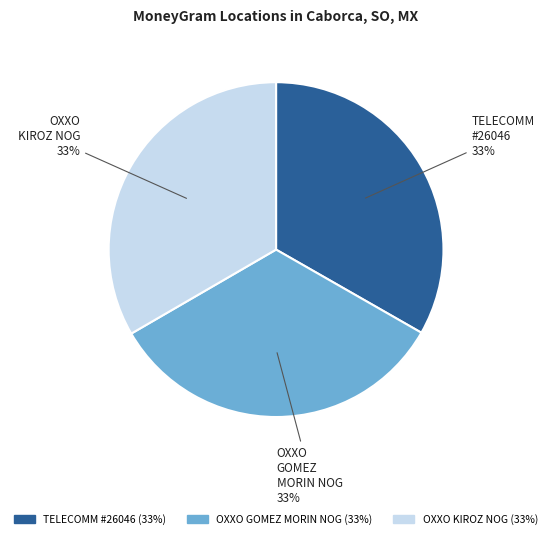

Is there a majority slice in this chart?

No